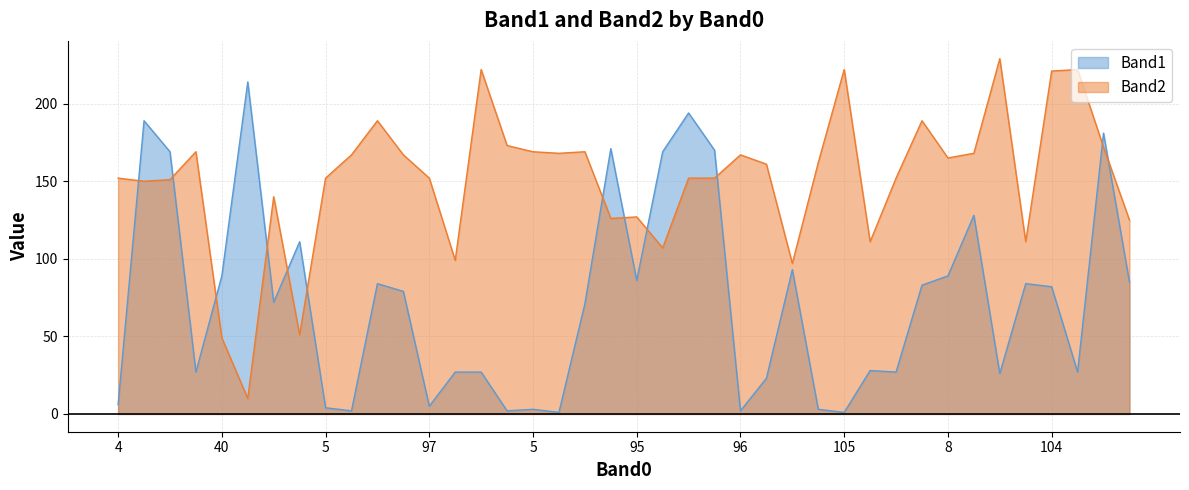

How many lines are shown in the chart?

2